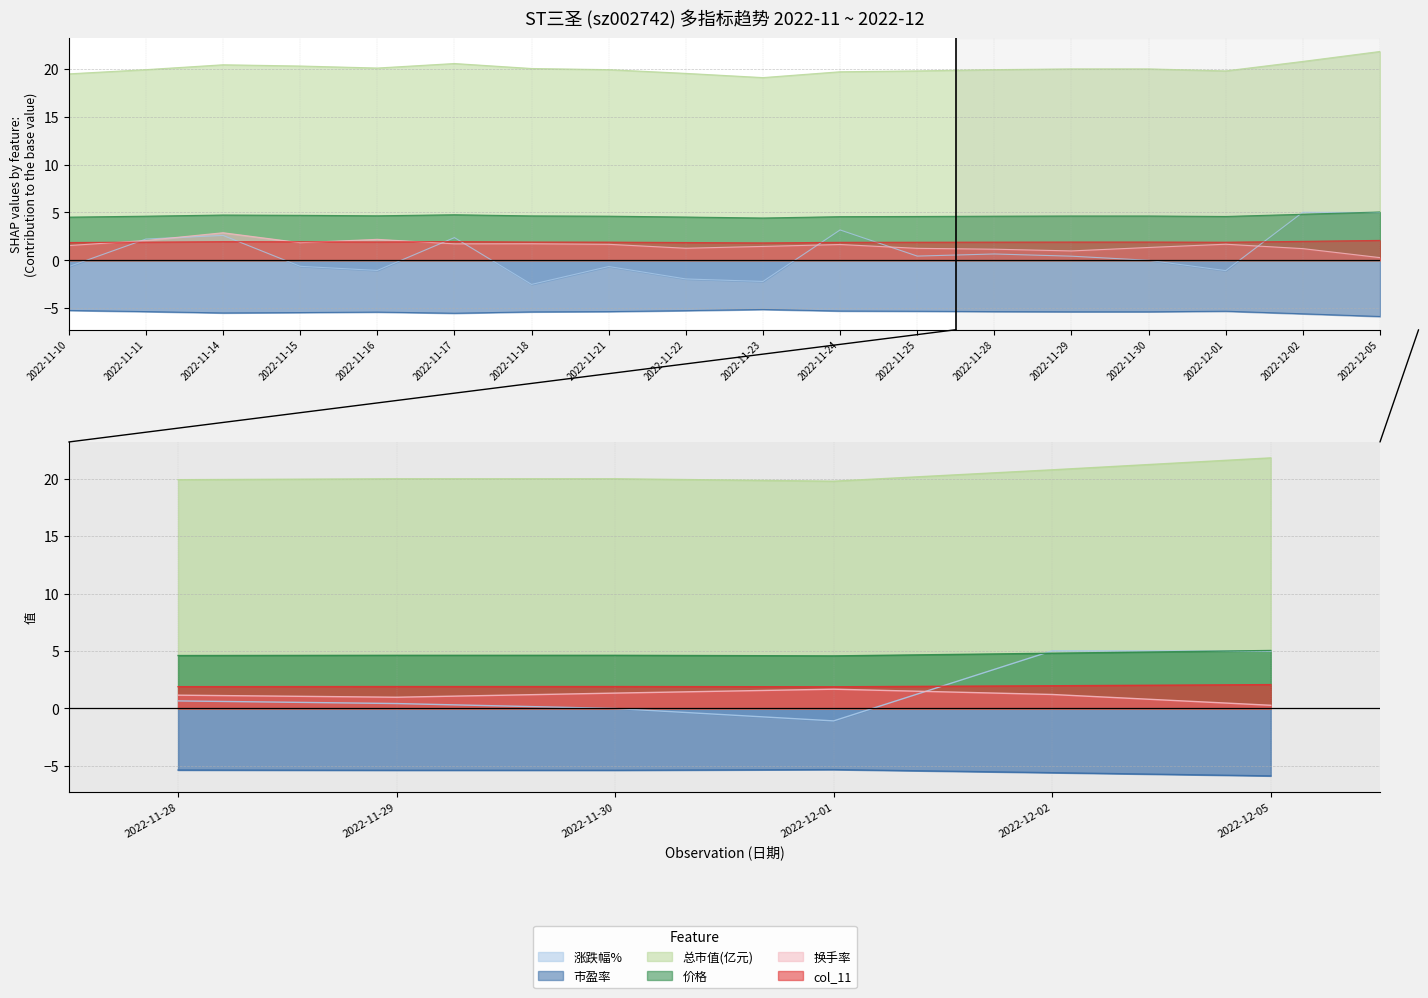

Reading left to right, list all the values displayed in this chart.

涨跌幅%: 2022-11-10=-0.7	2022-11-11=2.2	2022-11-14=2.6	2022-11-15=-0.6	2022-11-16=-1.1	2022-11-17=2.4	2022-11-18=-2.5	2022-11-21=-0.7	2022-11-22=-1.9	2022-11-23=-2.2	2022-11-24=3.2	2022-11-25=0.4	2022-11-28=0.7	2022-11-29=0.4	2022-11-30=0.0	2022-12-01=-1.1	2022-12-02=5.0	2022-12-05=5.0
市盈率: 2022-11-10=-5.2	2022-11-11=-5.4	2022-11-14=-5.5	2022-11-15=-5.5	2022-11-16=-5.4	2022-11-17=-5.5	2022-11-18=-5.4	2022-11-21=-5.4	2022-11-22=-5.3	2022-11-23=-5.1	2022-11-24=-5.3	2022-11-25=-5.3	2022-11-28=-5.4	2022-11-29=-5.4	2022-11-30=-5.4	2022-12-01=-5.3	2022-12-02=-5.6	2022-12-05=-5.9
总市值(亿元): 2022-11-10=19.5	2022-11-11=19.9	2022-11-14=20.4	2022-11-15=20.3	2022-11-16=20.1	2022-11-17=20.6	2022-11-18=20.0	2022-11-21=19.9	2022-11-22=19.5	2022-11-23=19.1	2022-11-24=19.7	2022-11-25=19.8	2022-11-28=19.9	2022-11-29=20.0	2022-11-30=20.0	2022-12-01=19.8	2022-12-02=20.8	2022-12-05=21.8
价格: 2022-11-10=4.5	2022-11-11=4.6	2022-11-14=4.7	2022-11-15=4.7	2022-11-16=4.7	2022-11-17=4.8	2022-11-18=4.6	2022-11-21=4.6	2022-11-22=4.5	2022-11-23=4.4	2022-11-24=4.6	2022-11-25=4.6	2022-11-28=4.6	2022-11-29=4.6	2022-11-30=4.6	2022-12-01=4.6	2022-12-02=4.8	2022-12-05=5.0
换手率: 2022-11-10=1.5	2022-11-11=2.1	2022-11-14=2.9	2022-11-15=1.8	2022-11-16=2.2	2022-11-17=1.7	2022-11-18=1.7	2022-11-21=1.7	2022-11-22=1.3	2022-11-23=1.4	2022-11-24=1.6	2022-11-25=1.2	2022-11-28=1.2	2022-11-29=1.0	2022-11-30=1.3	2022-12-01=1.7	2022-12-02=1.2	2022-12-05=0.3
col_11: 2022-11-10=1.9	2022-11-11=1.9	2022-11-14=1.9	2022-11-15=1.9	2022-11-16=1.9	2022-11-17=2.0	2022-11-18=1.9	2022-11-21=1.9	2022-11-22=1.9	2022-11-23=1.8	2022-11-24=1.9	2022-11-25=1.9	2022-11-28=1.9	2022-11-29=1.9	2022-11-30=1.9	2022-12-01=1.9	2022-12-02=2.0	2022-12-05=2.1